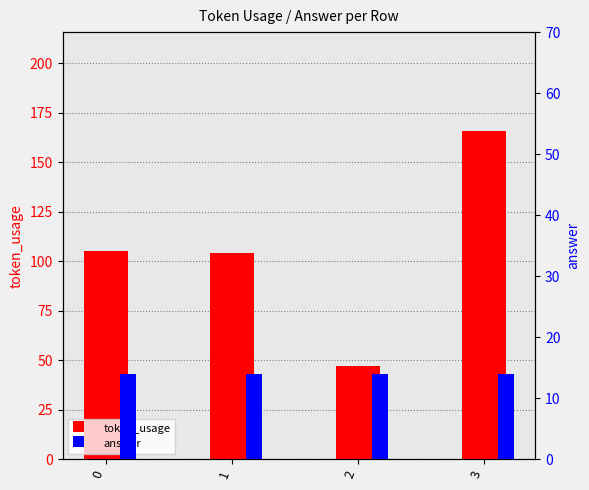

Which series has the largest total across all categories?

token_usage